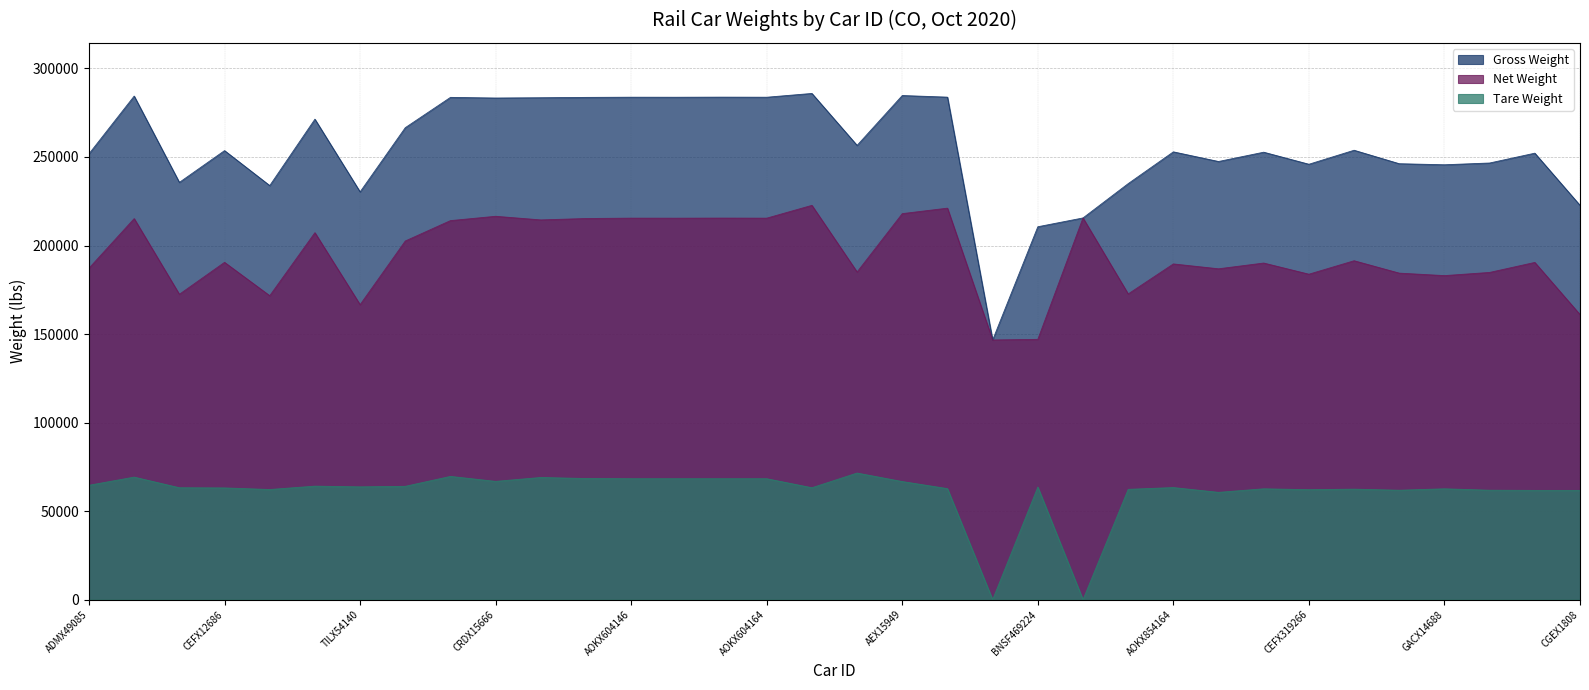

At which category is the sum across all series the highest?

TRGX854483